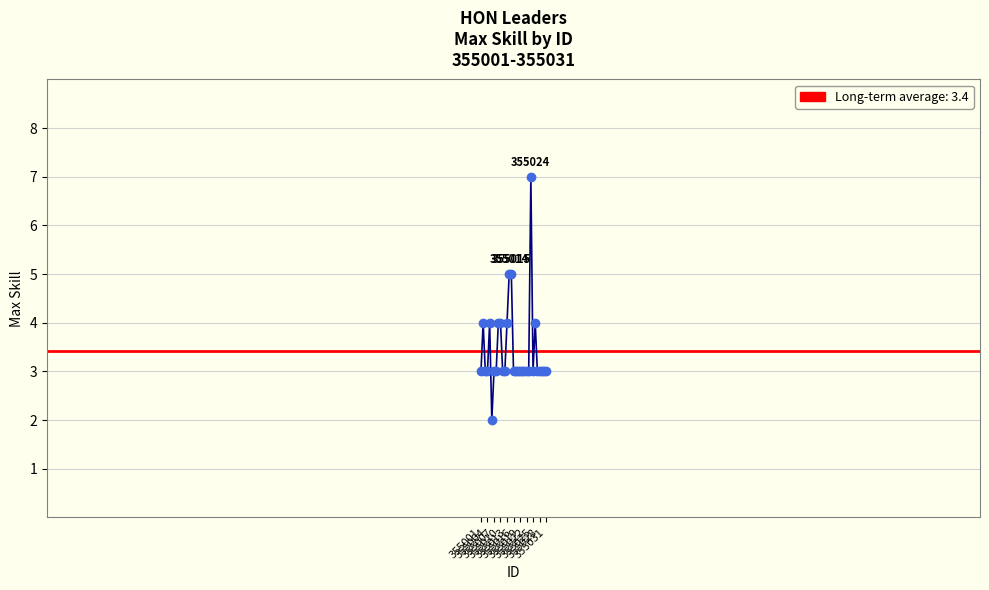

What is the difference between the maximum and minimum values?

5